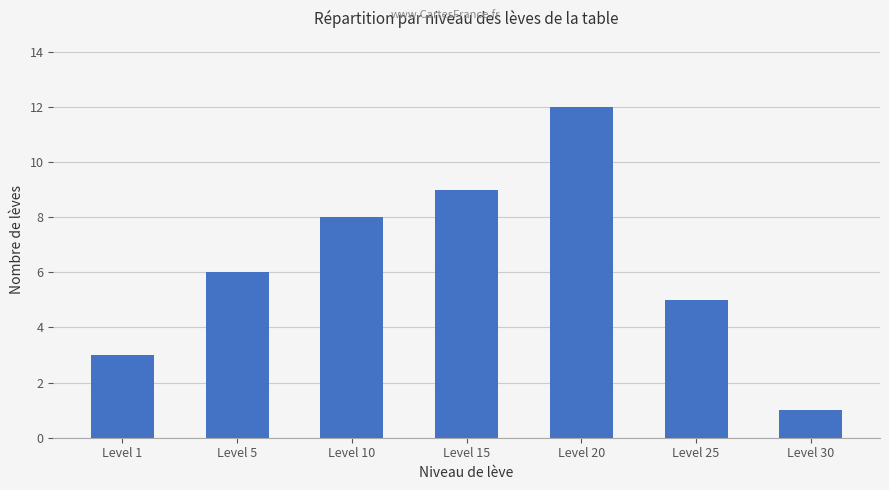

What is the average value?

6